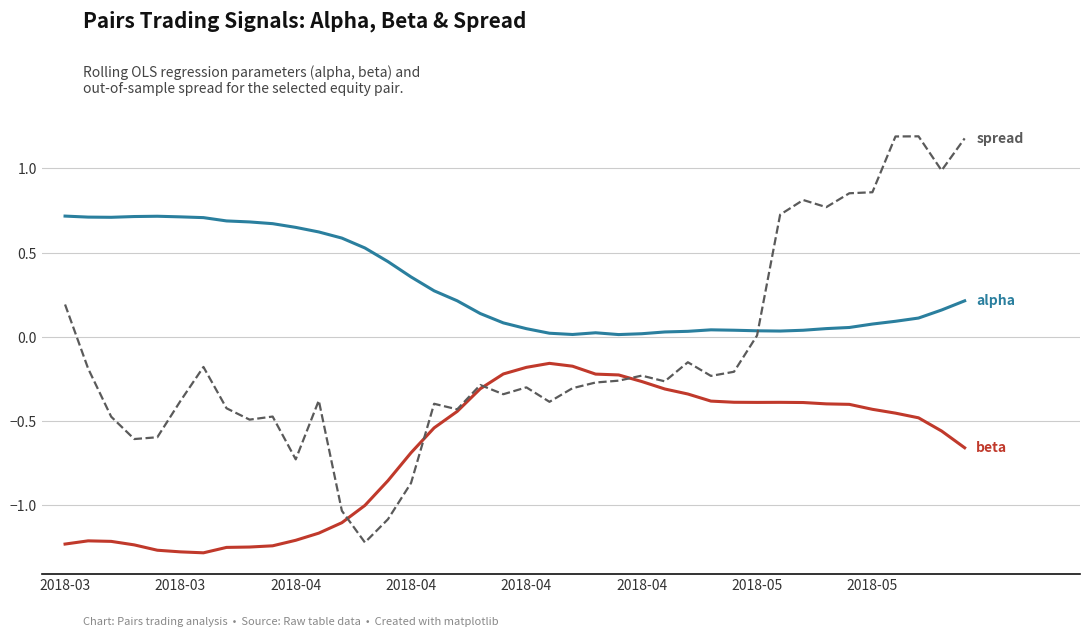

What is the maximum value shown in the chart?

1.2